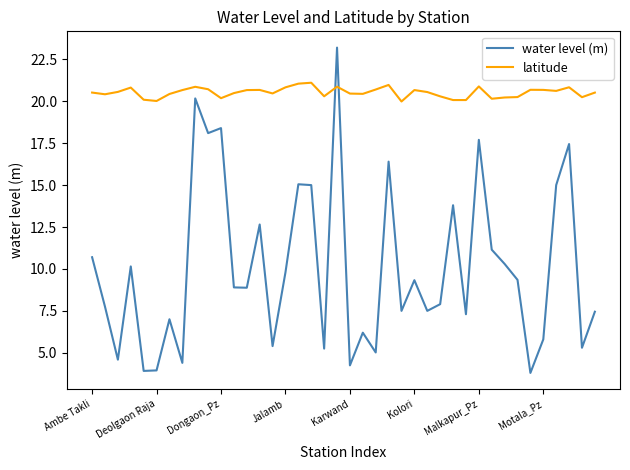

How many intersections are there between latitude and water level (m)?

2